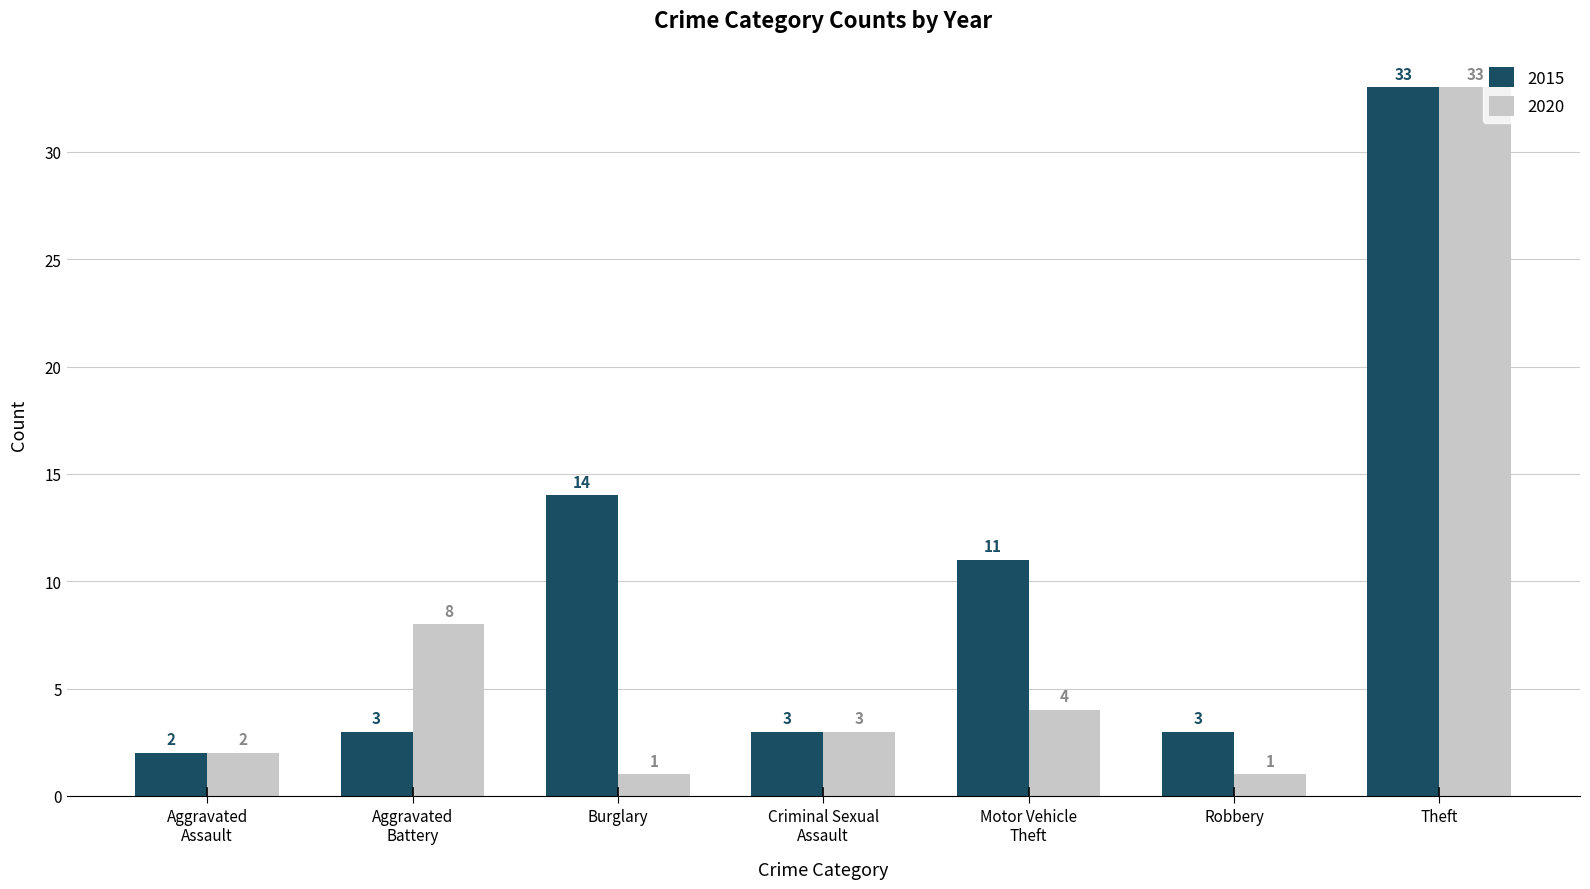

What is the label of the 4th bar from the left?

Criminal Sexual
Assault